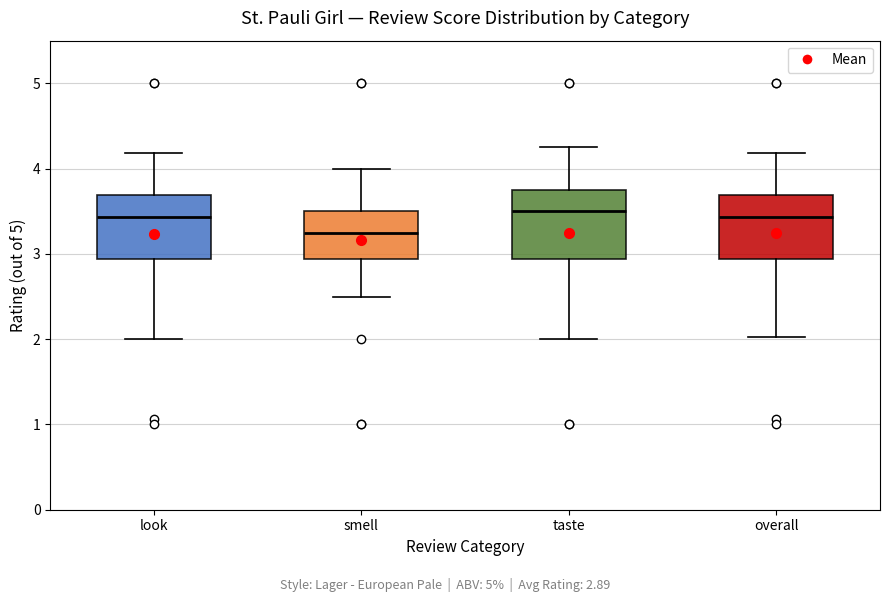

Where does the median line of the box for smell sit on the y-axis? The values are not printed on the chart, so give them approximately, as read against the axis.

3.3